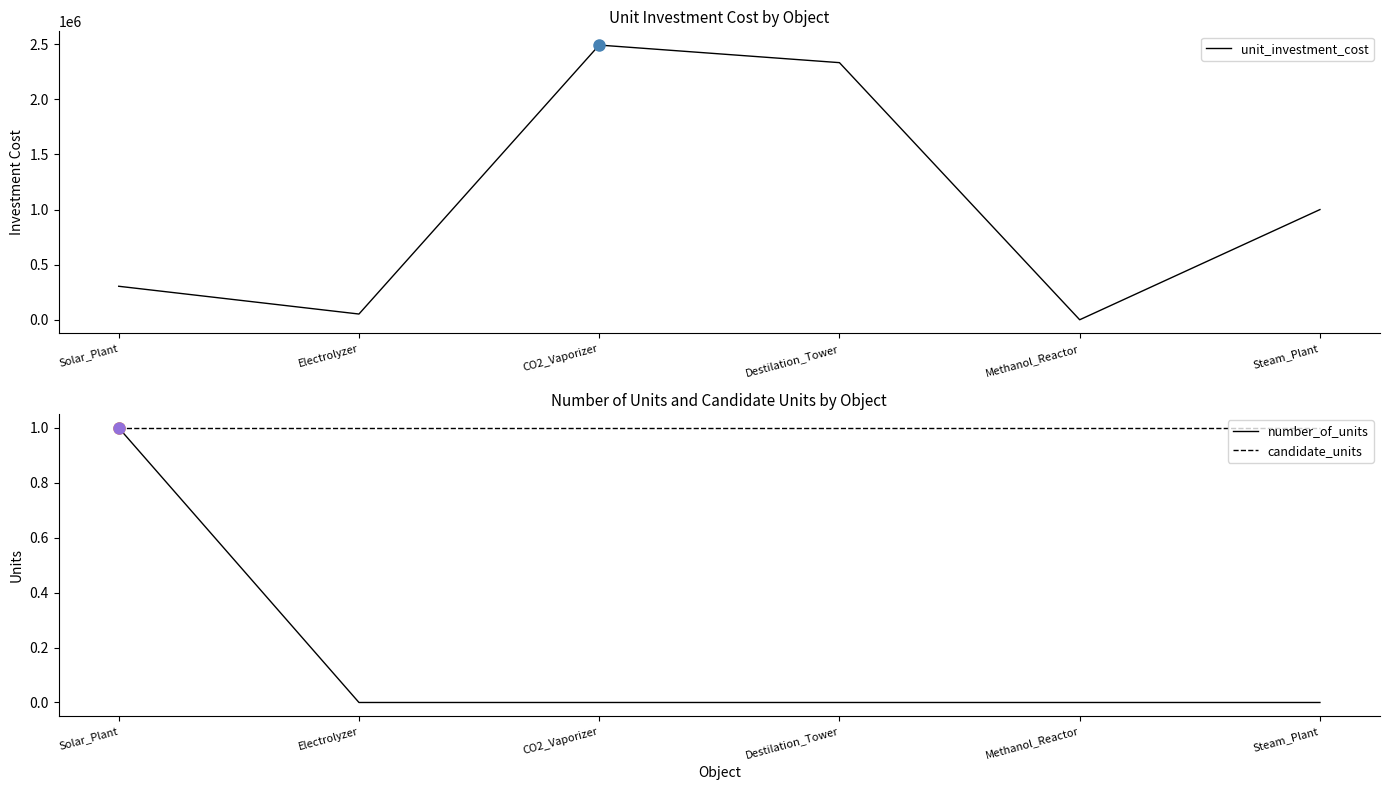

True or false: number_of_units and candidate_units cross at least once.

False